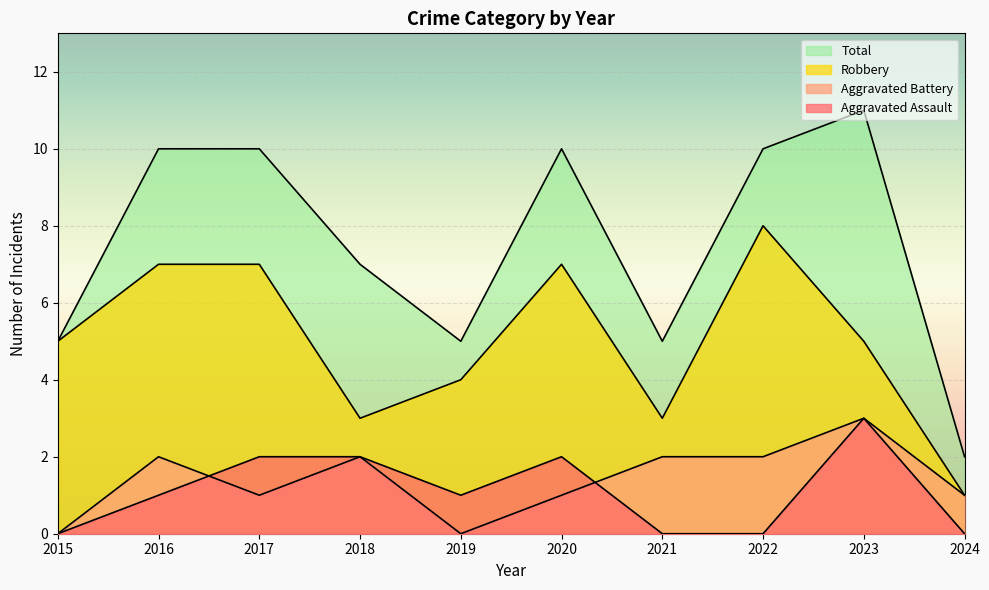

What is the value of the Aggravated Battery point at the 8th from the left?

2